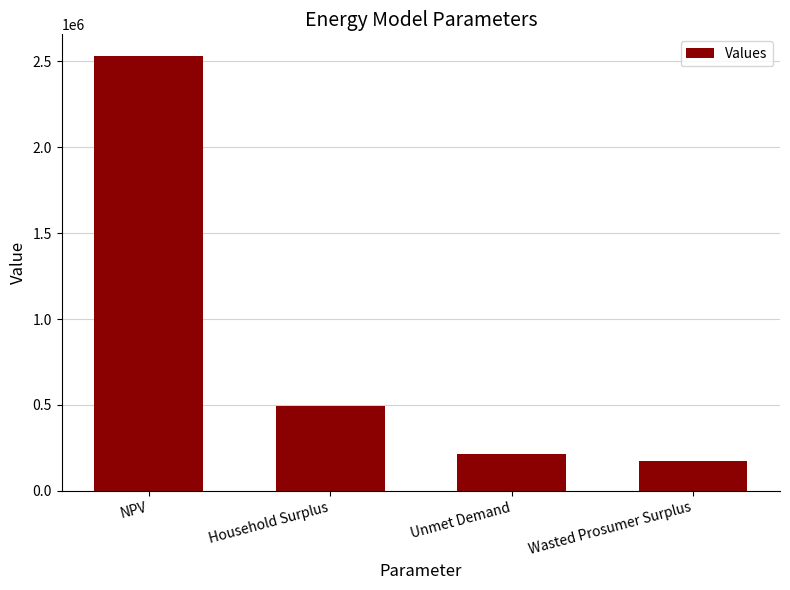

Reading right to left, transcribe all the data shown in this chart.

173398.7	214704.2	496136.6	2530902.7